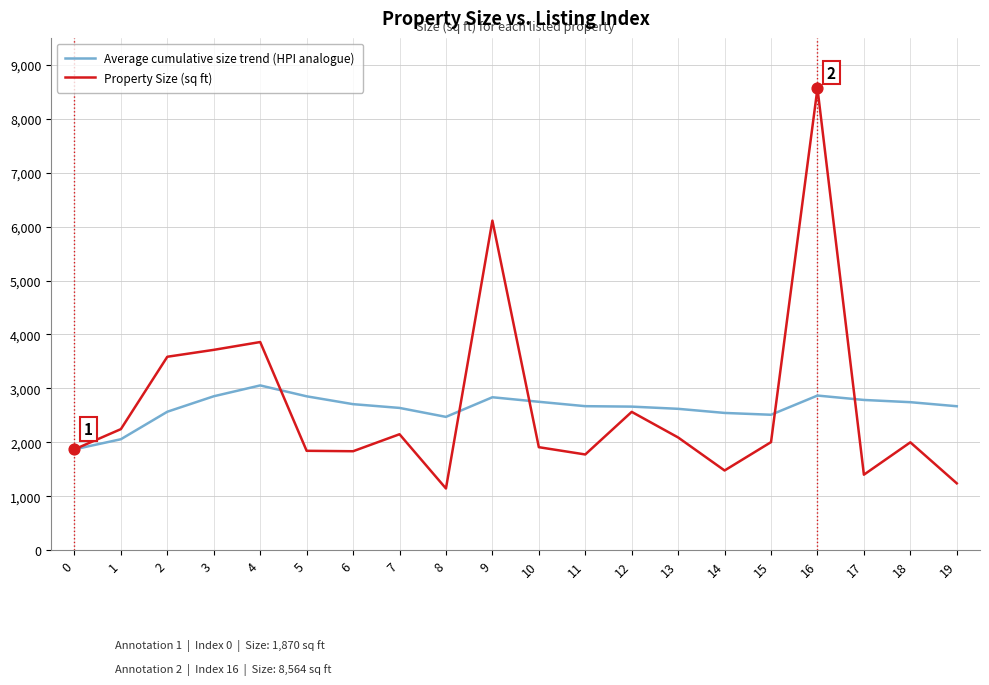

Is the value of Property Size (sq ft) at 14 greater than the value of Average cumulative size trend (HPI analogue) at 10?

No